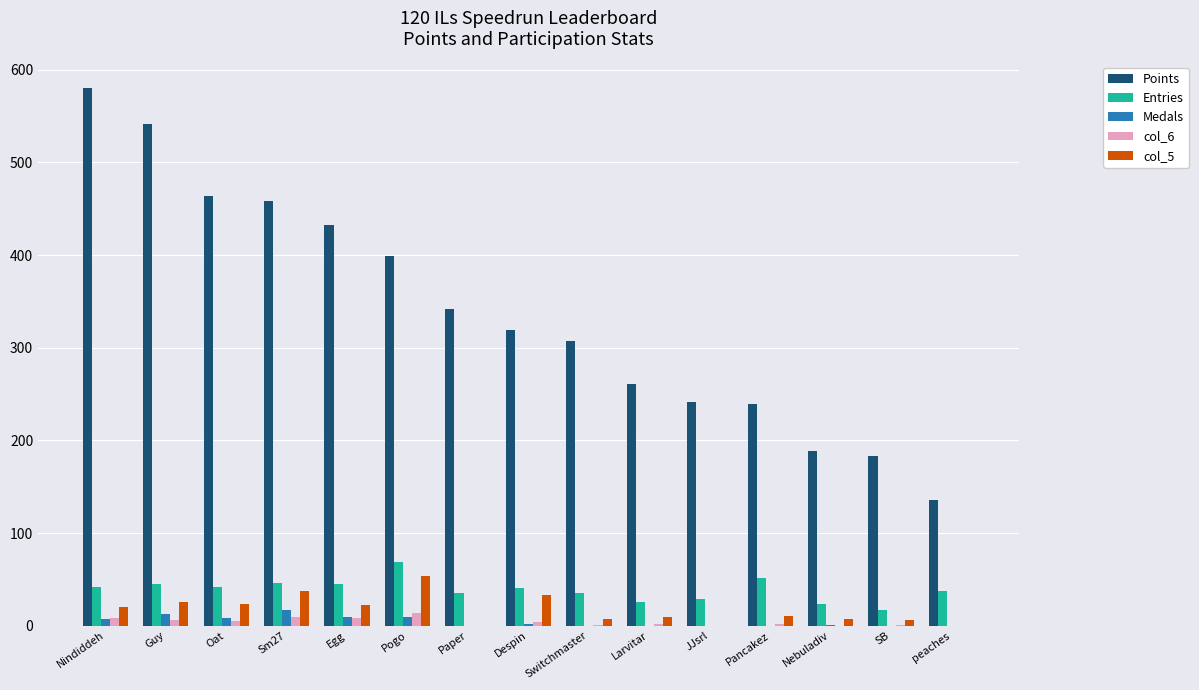

What is the greatest value displayed?

580